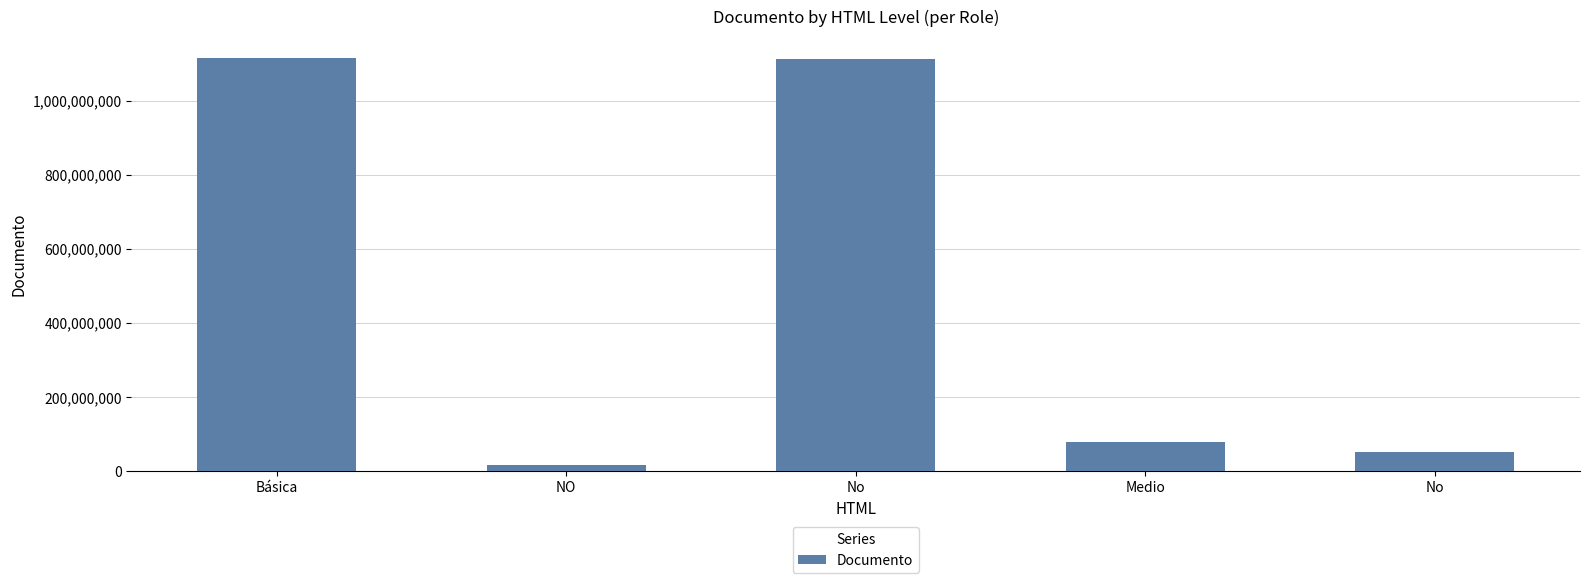

Count the number of categories in the chart.

5